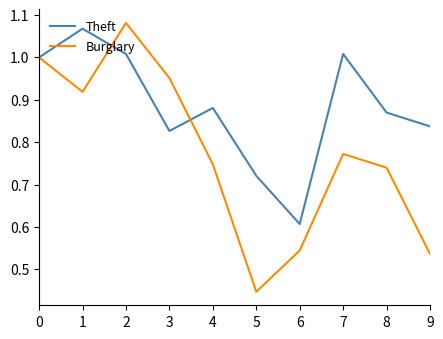

At which category does Burglary reach its first local peak?

2